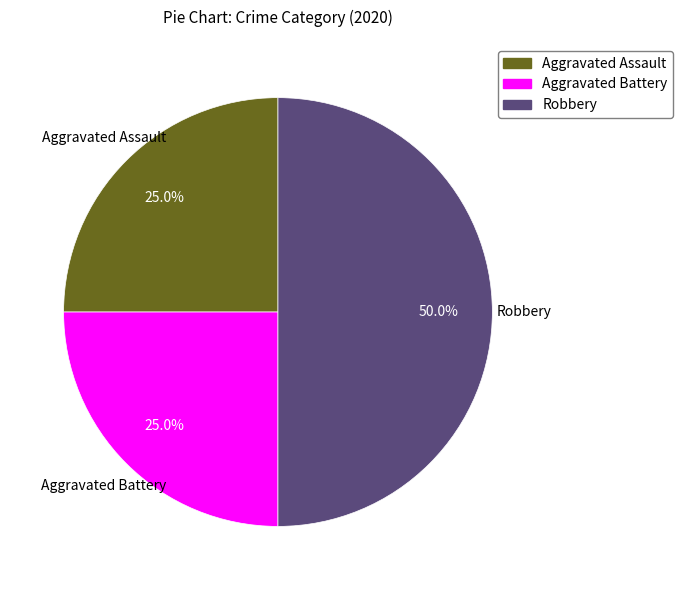

Which has a higher value, Aggravated Assault or Robbery?

Robbery